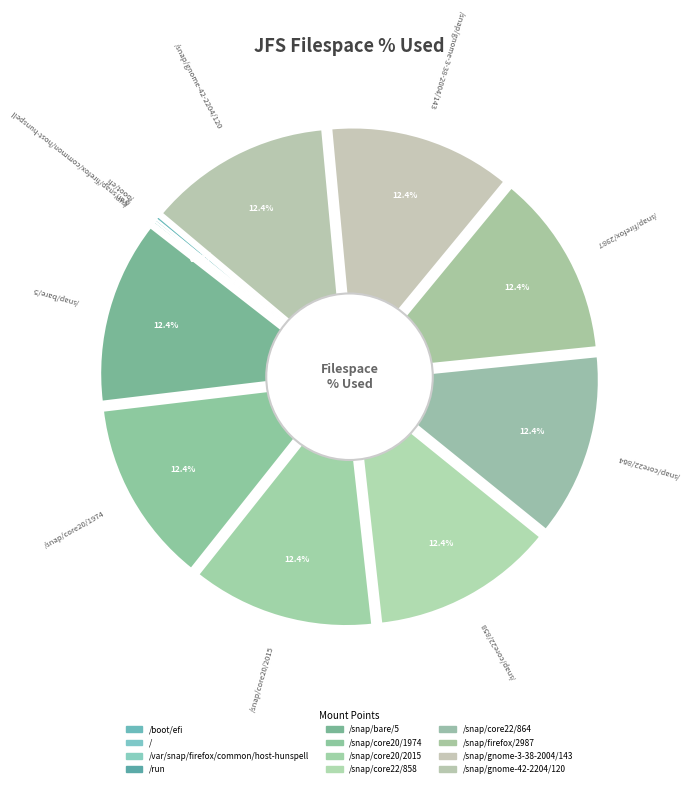

How many segments does this pie chart have?

12